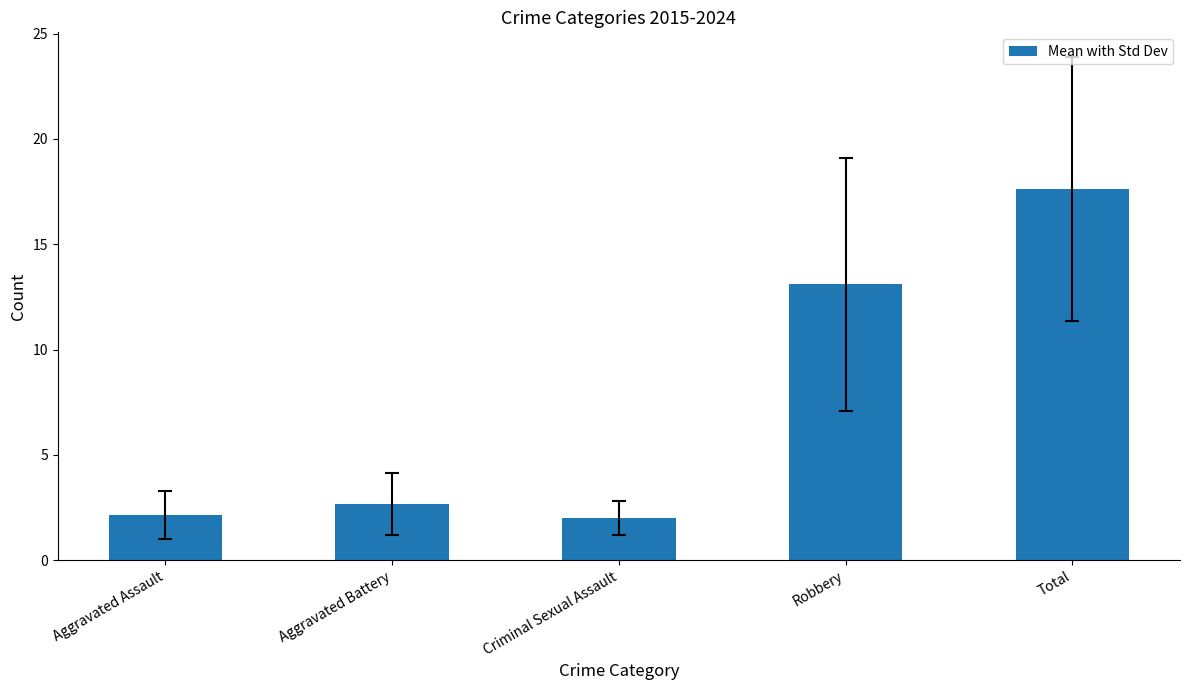

Reading right to left, transcribe all the data shown in this chart.

Total=17.6	Robbery=13.1	Criminal Sexual Assault=2.0	Aggravated Battery=2.7	Aggravated Assault=2.1